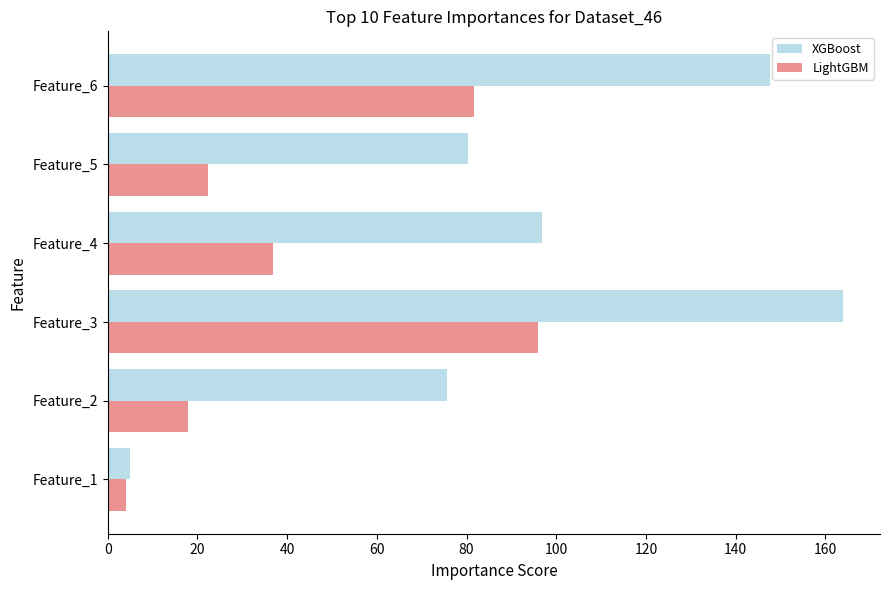

Is it true that XGBoost equals 96.9 at Feature_4?

True